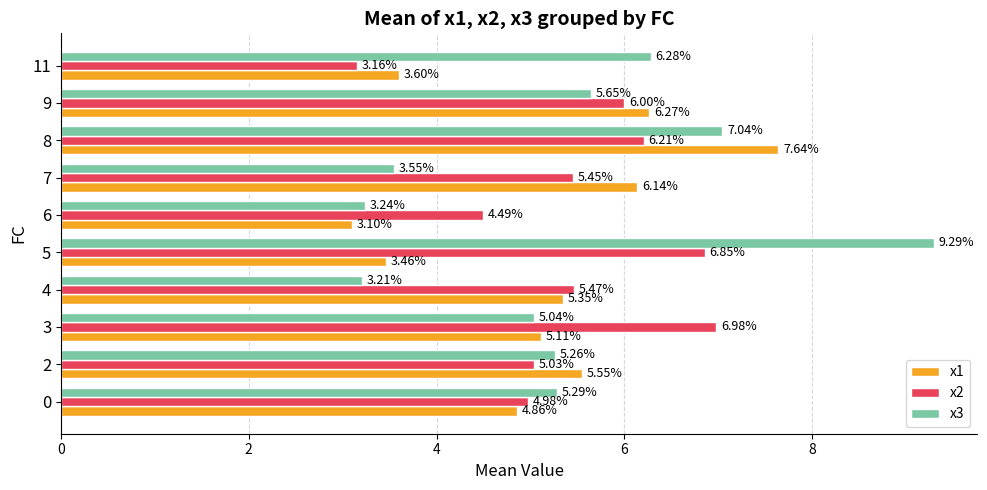

Where is x1 nearest to the value 5?

3